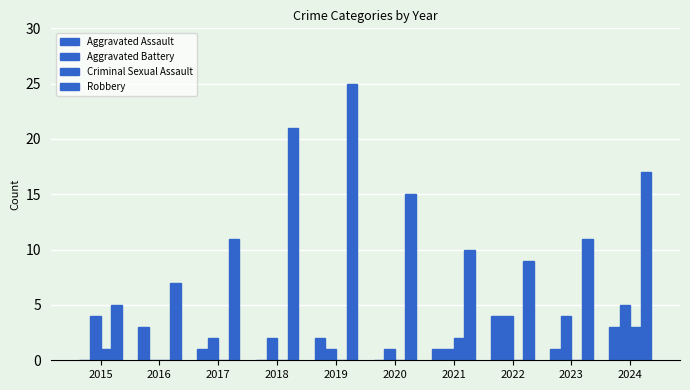

How many distinct data groups are displayed?

4